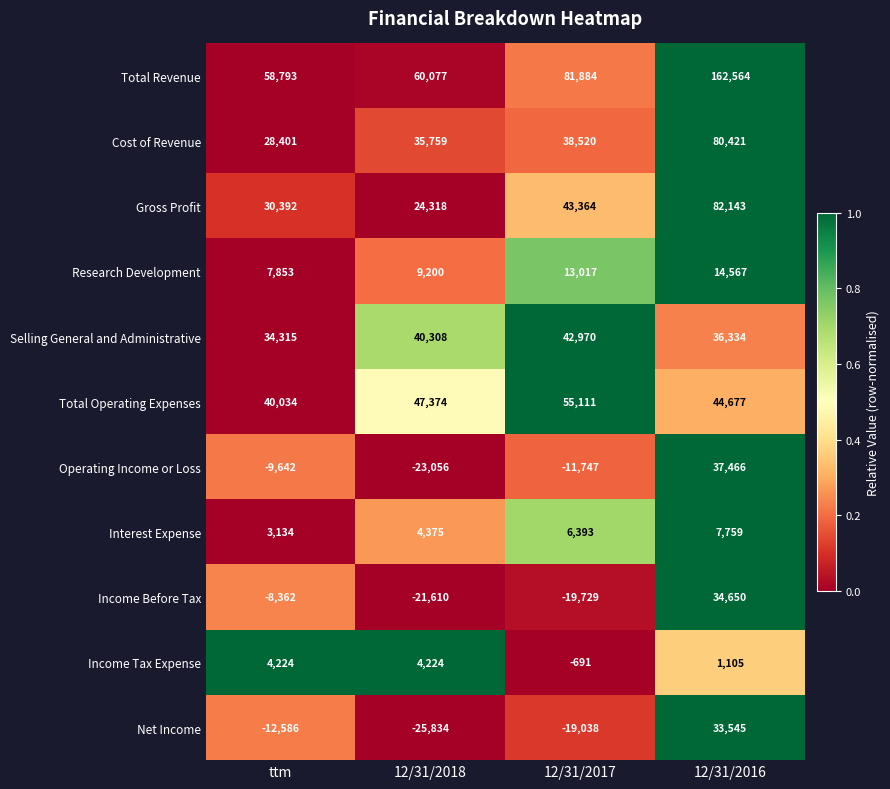

How many series are shown in this chart?

11